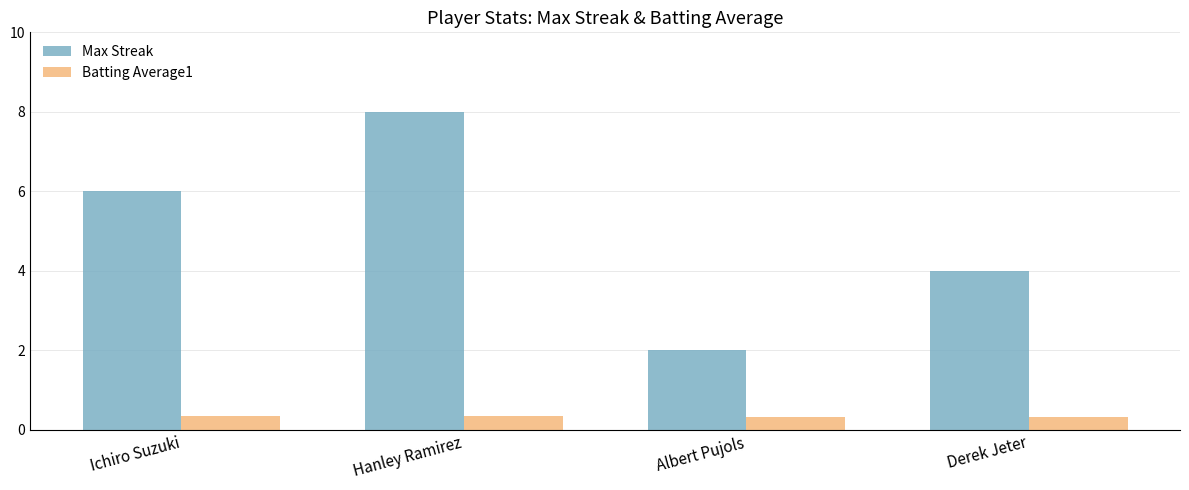

At how many categories does at least one series exceed 0?

4